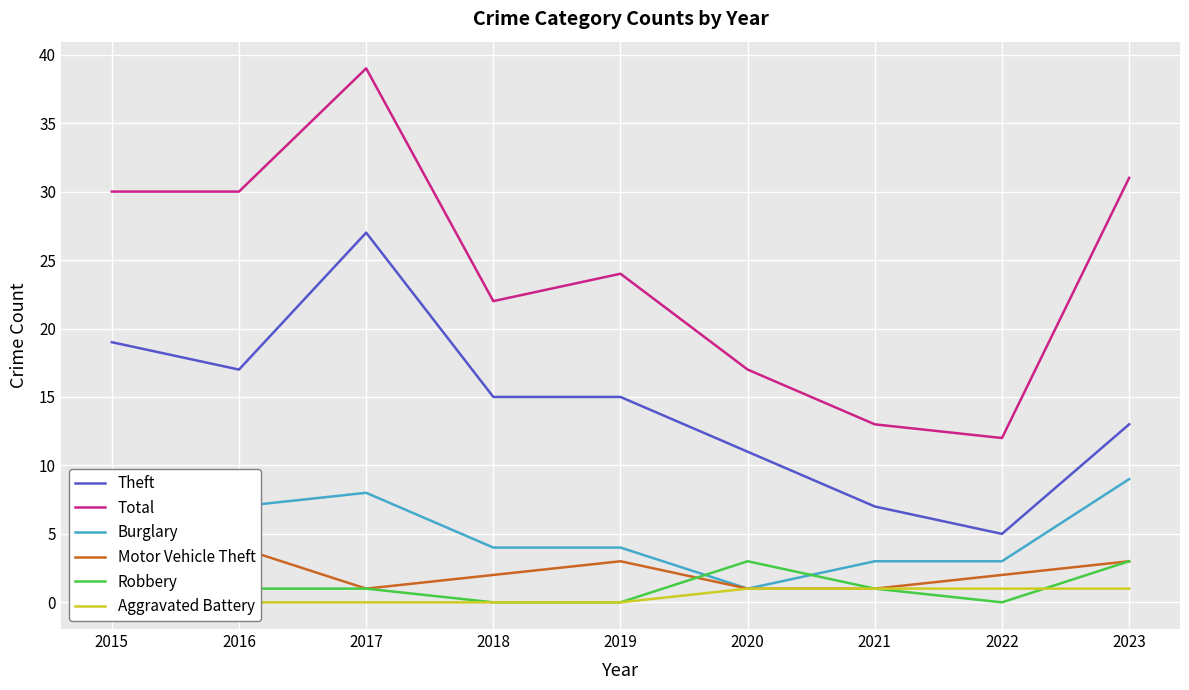

Which series changed the most between 2016 and 2023?

Theft